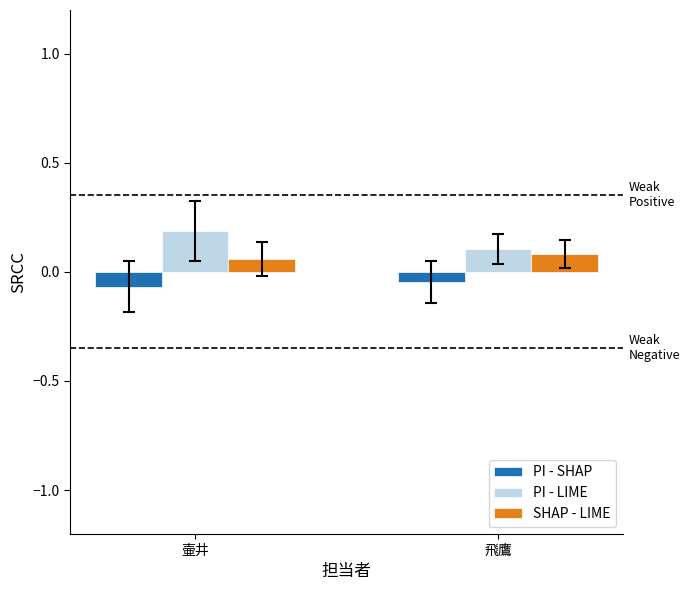

Which series has the largest total across all categories?

PI - LIME